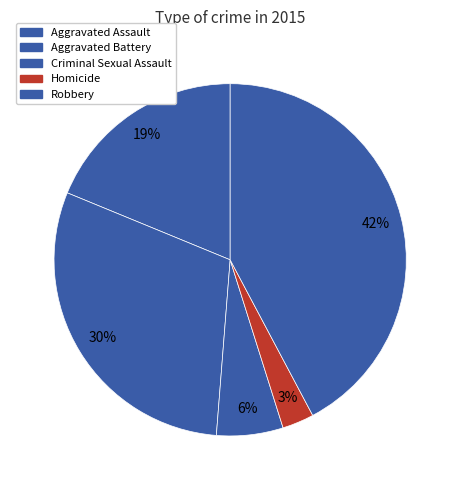

Count the number of slices in the pie.

5